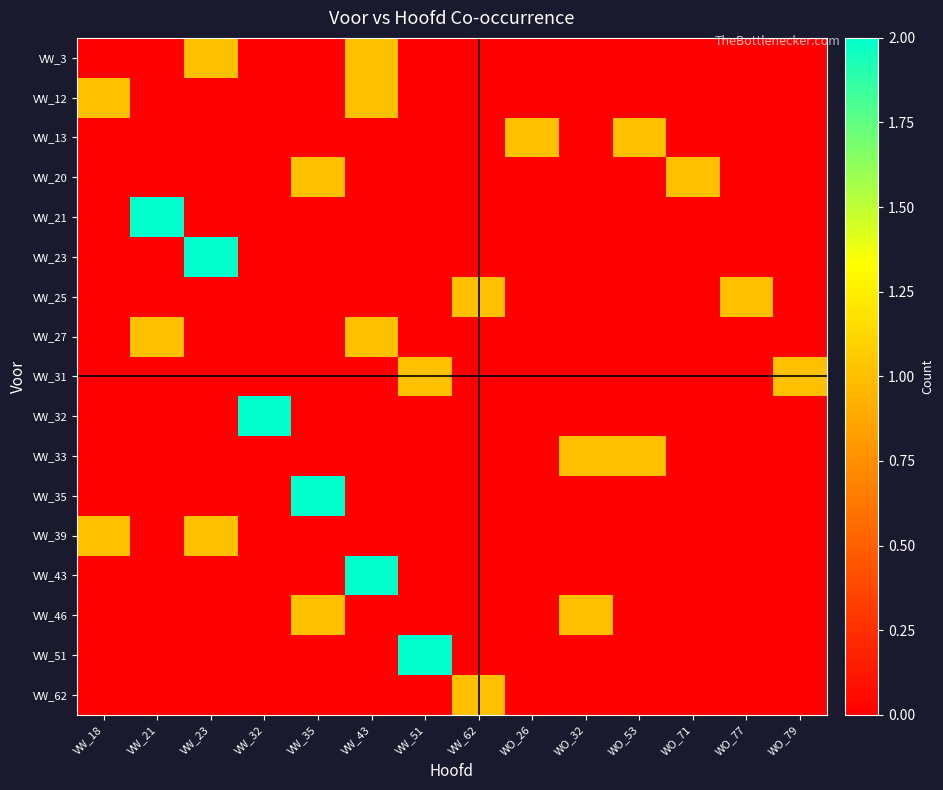

At which category is the sum across all series the highest?

VW_43